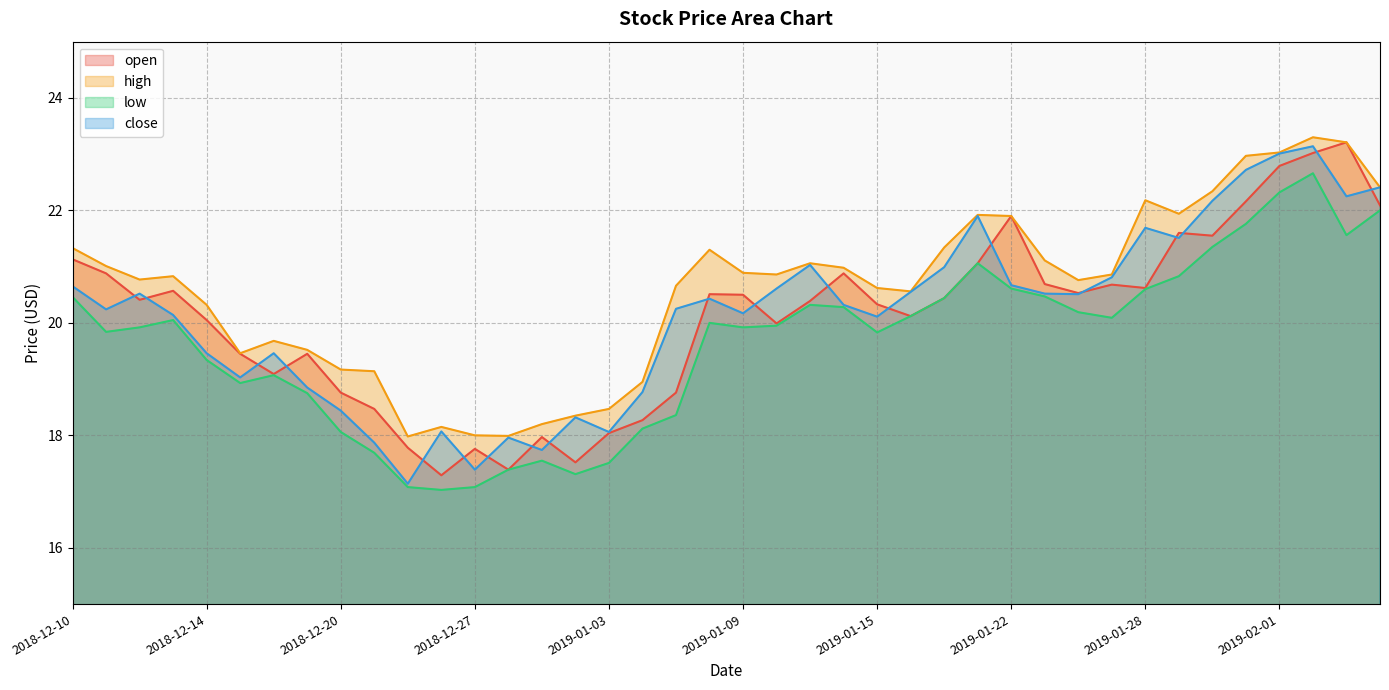

What is the difference between the low values at 2019-02-05 and 2019-02-04?

1.1